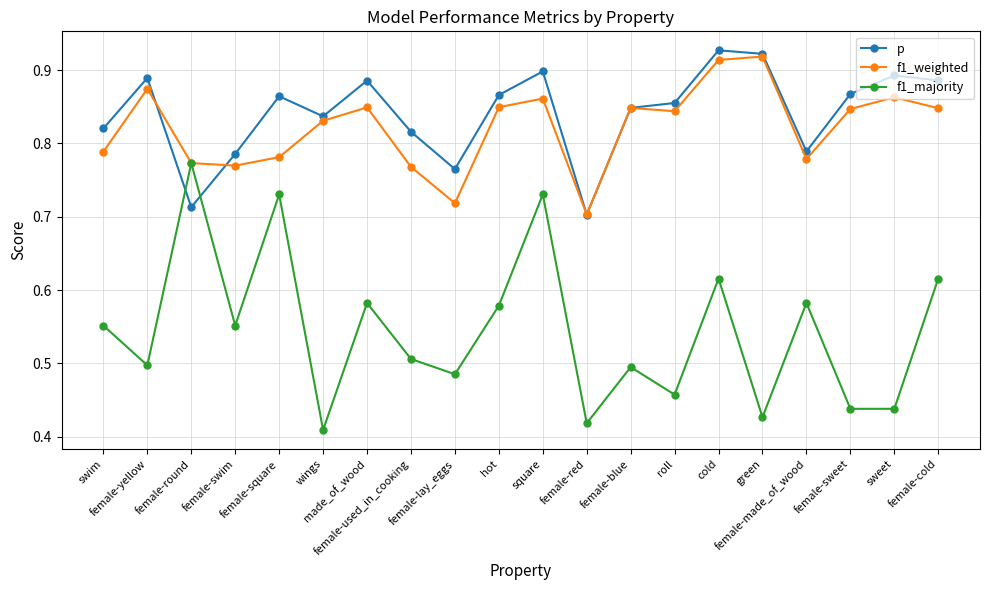

What is the total value across all series at female-red?

1.8